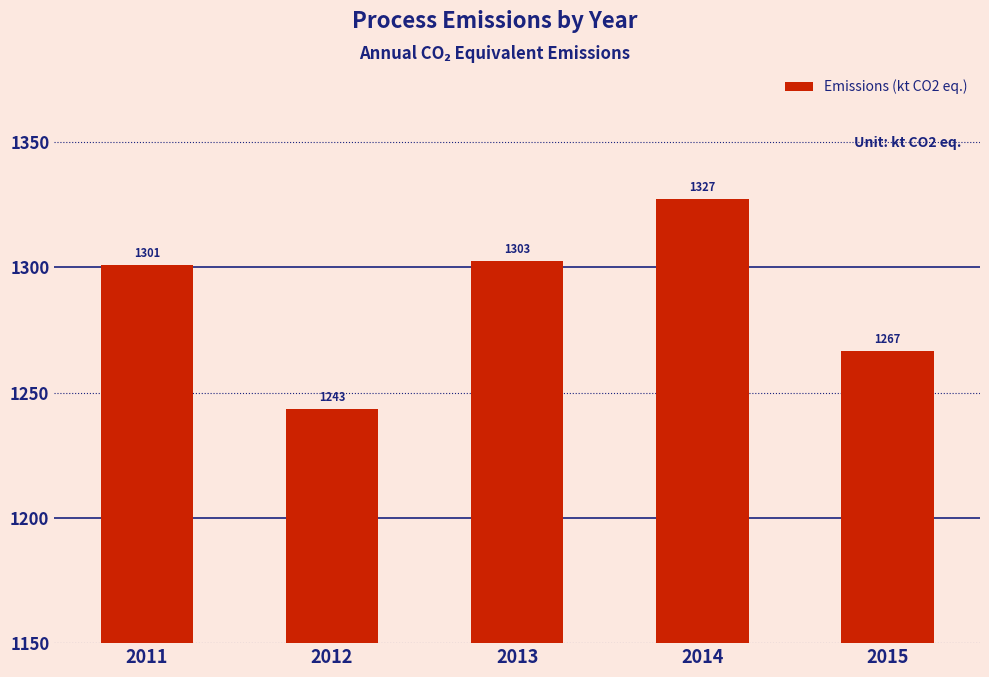

Is it true that the value at 2012 is 1243.4?

True